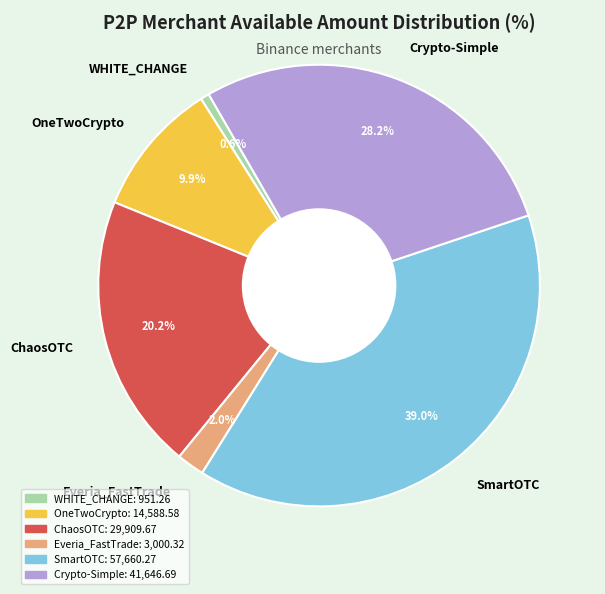

To the nearest percent, what is the difference between the WHITE_CHANGE and Crypto-Simple slice percentages?

28%